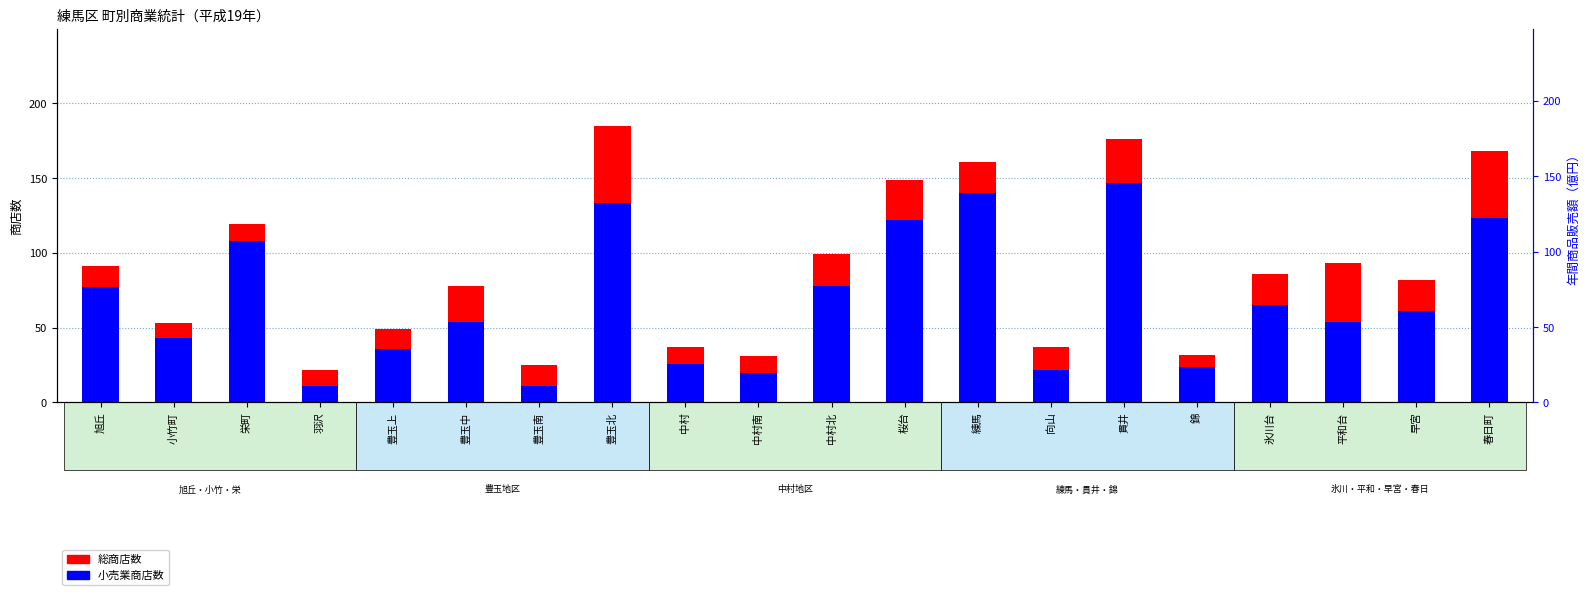

At which label is 総商店数 closest to 103?

中村北